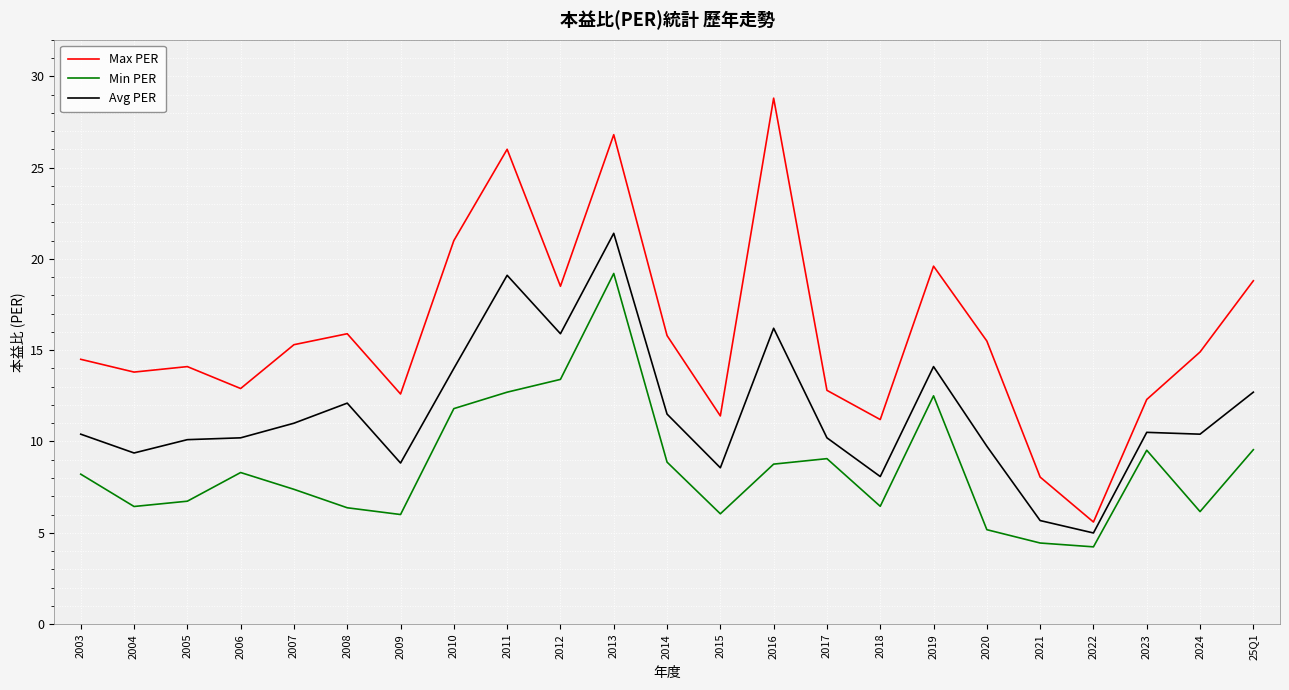

True or false: Avg PER has a value of 2.3 at 2022.

False